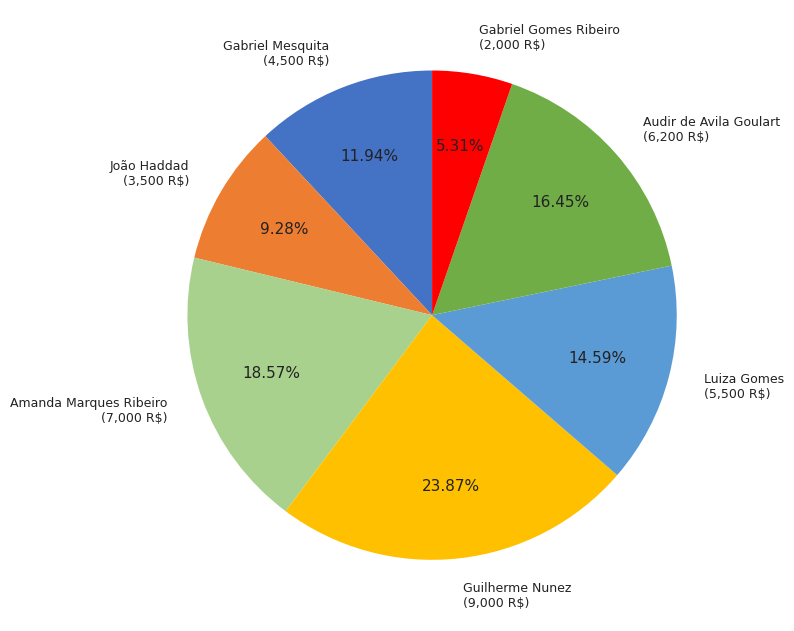

What percentage is the João Haddad slice, to the nearest percent?

9%